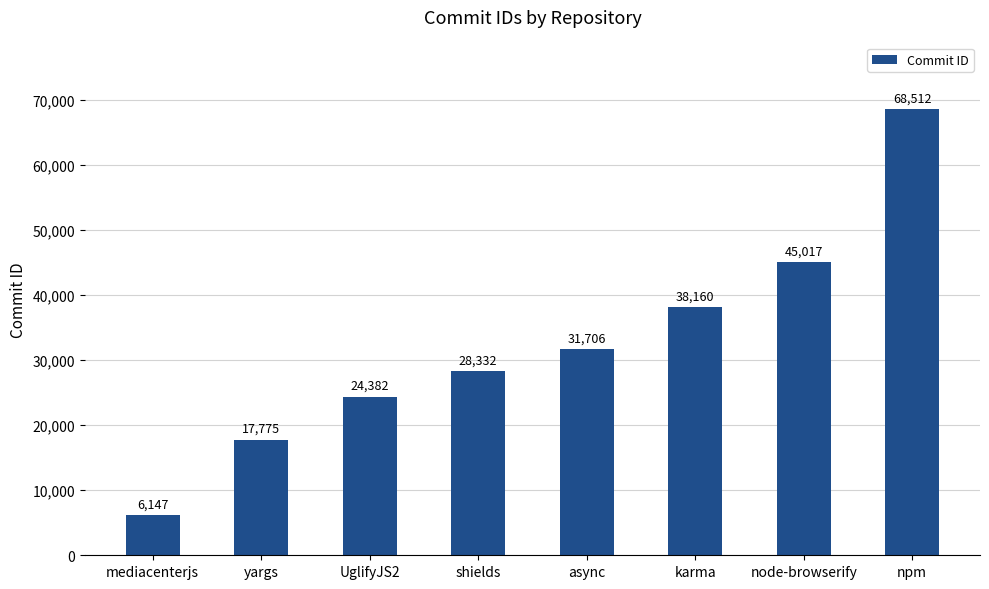

Rank the categories by value from highest to lowest.

npm, node-browserify, karma, async, shields, UglifyJS2, yargs, mediacenterjs